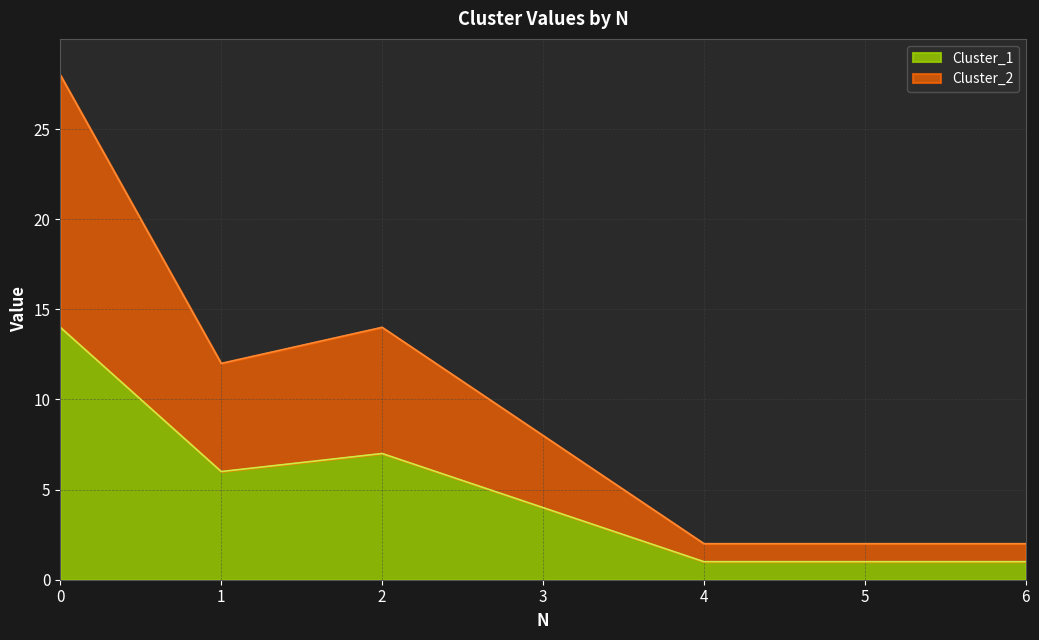

True or false: Cluster_2 has more than 1 interior local peaks.

False